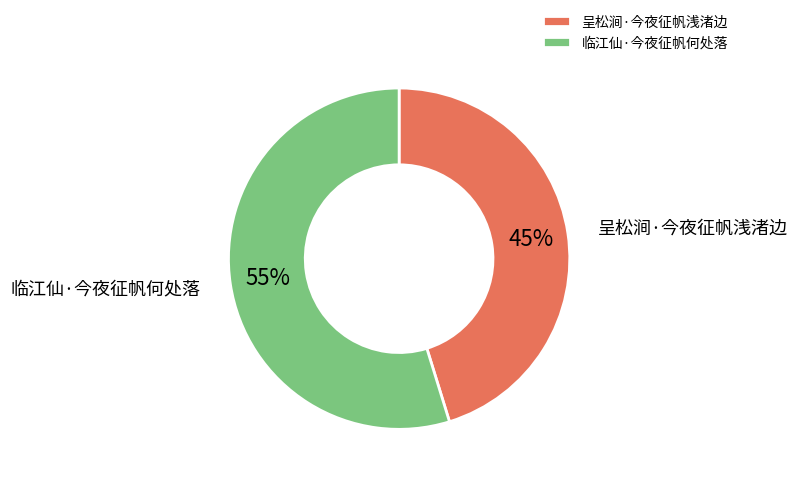

Do 呈松涧·今夜征帆浅渚边 and 临江仙·今夜征帆何处落 together represent more than half of the pie?

Yes